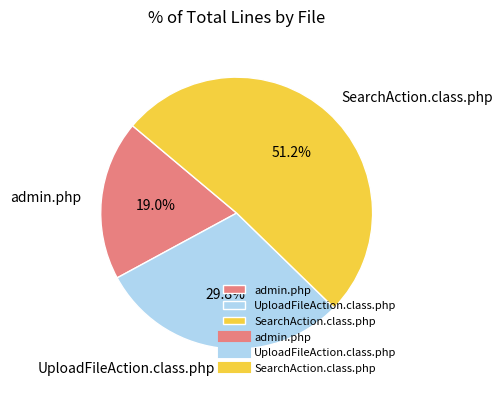

The UploadFileAction.class.php slice represents 30% of the pie. True or false?

True